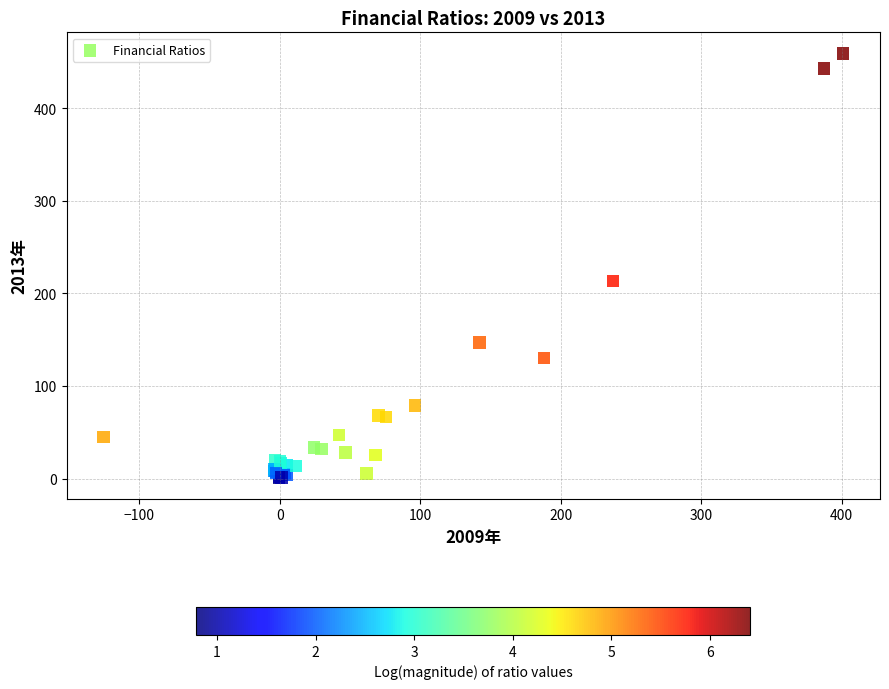

What Y value in the scatter plot is closest to 229?

213.4